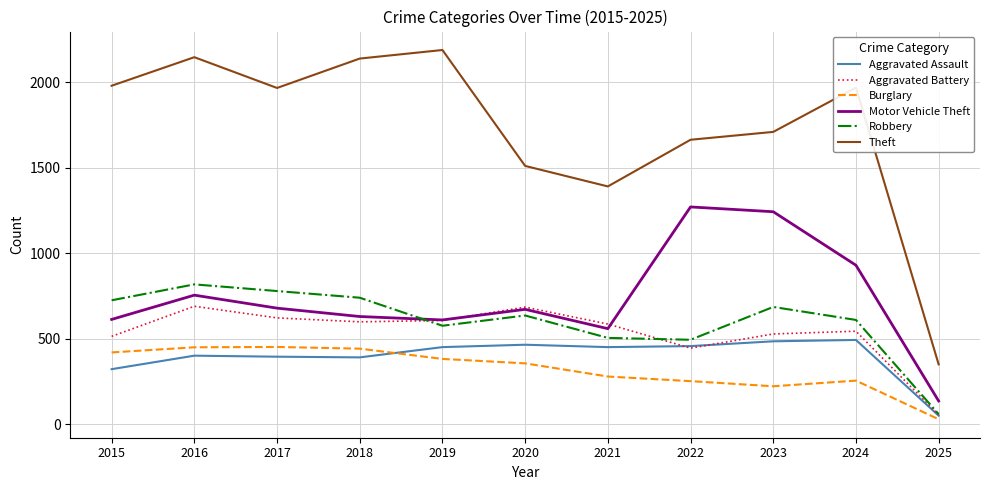

What is the smallest value displayed?

30